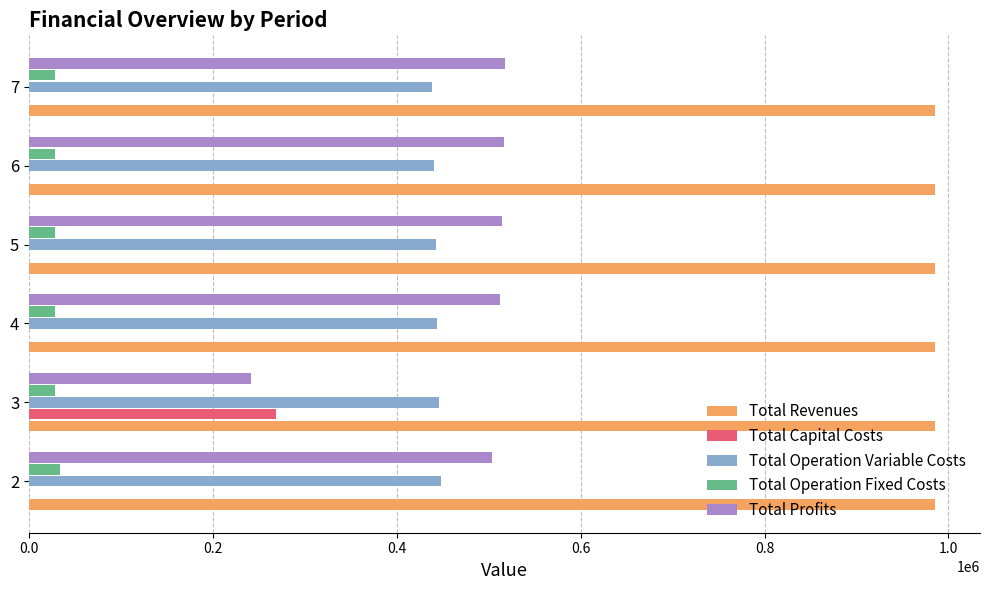

Which series has the largest total across all categories?

Total Revenues